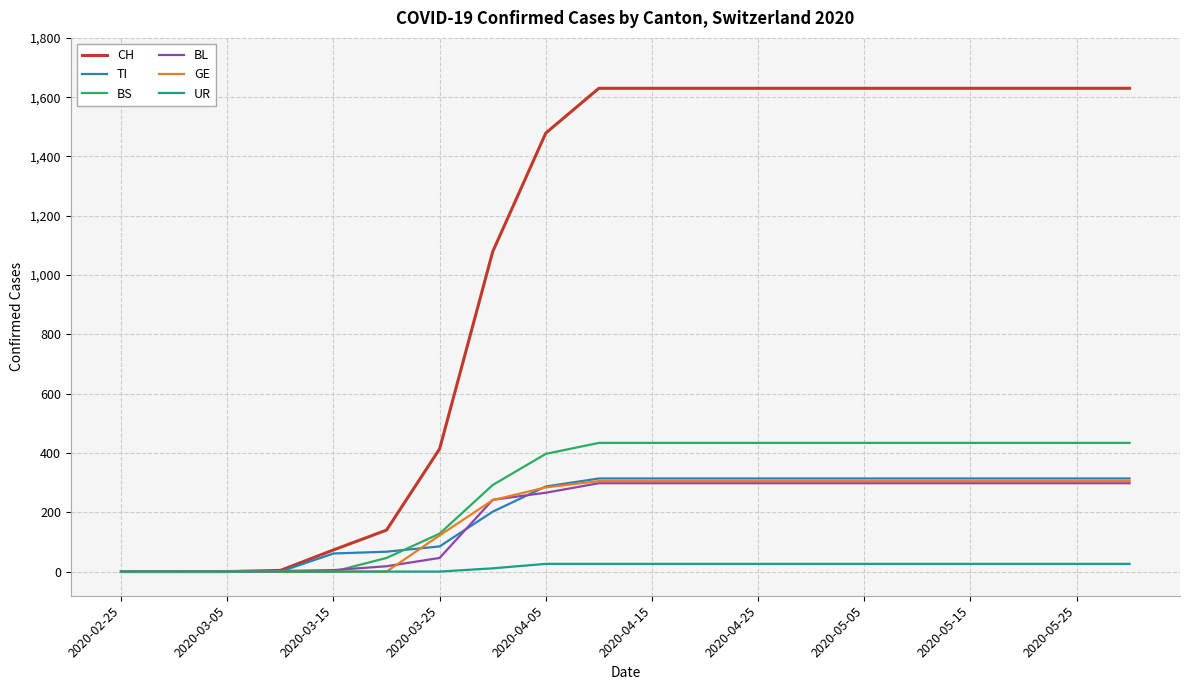

Which series has the largest range (max minus min)?

CH